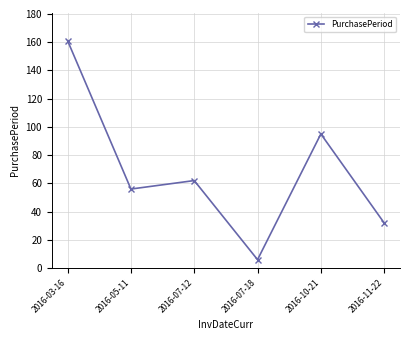

What is the value of the 6th point from the left?

32